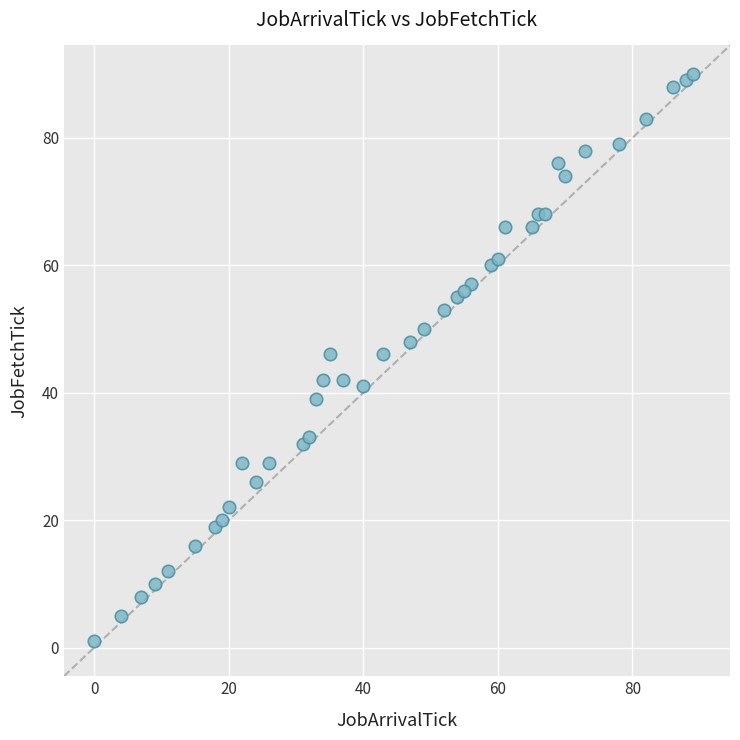

What is the range of Y values (max minus min)?

89